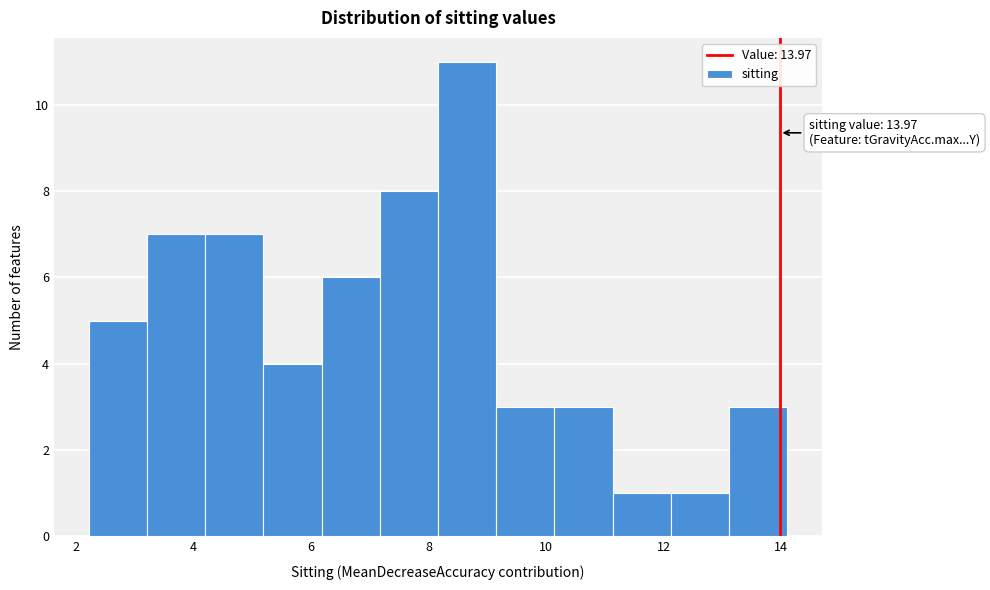

Which range on the x-axis has the tallest bar?

8.2 to 9.2